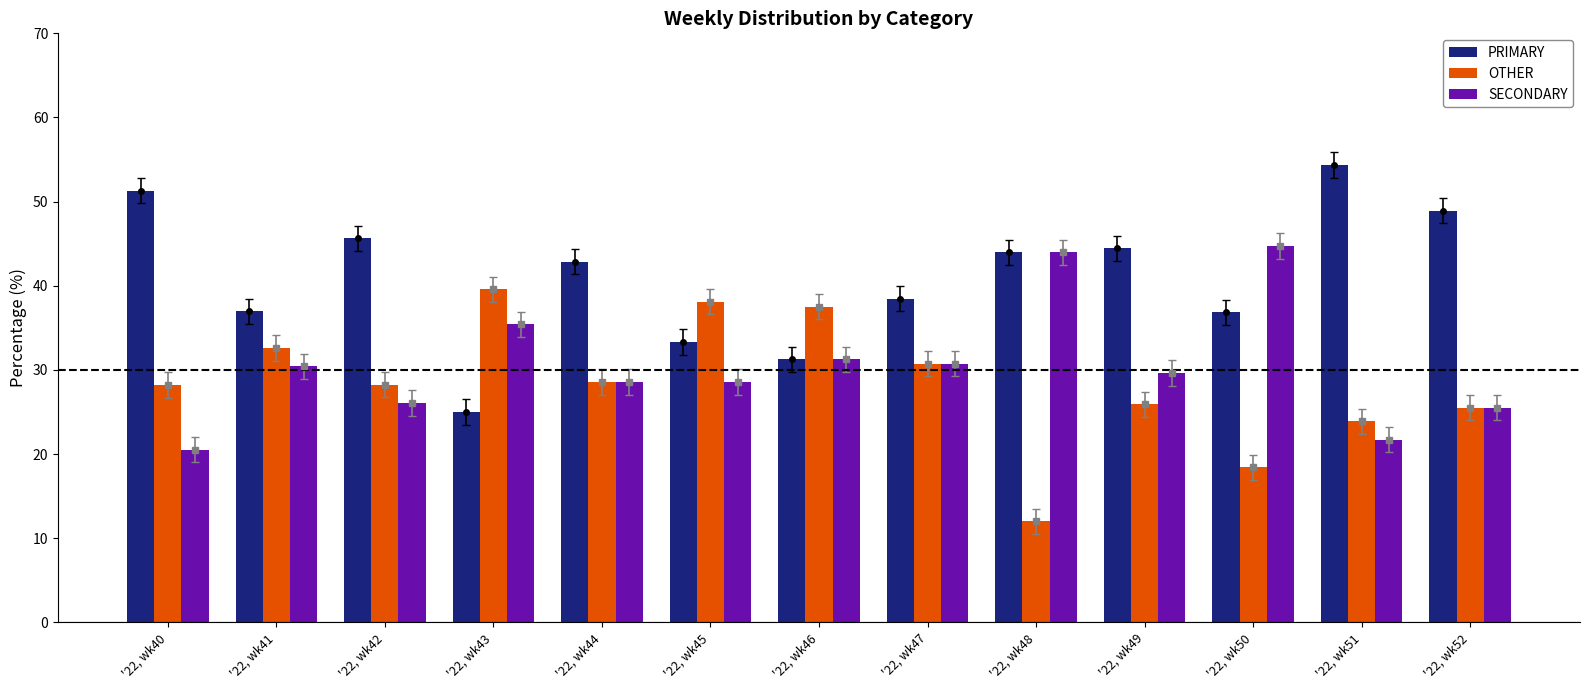

The OTHER series shows 30.8 at '22, wk47. True or false?

True